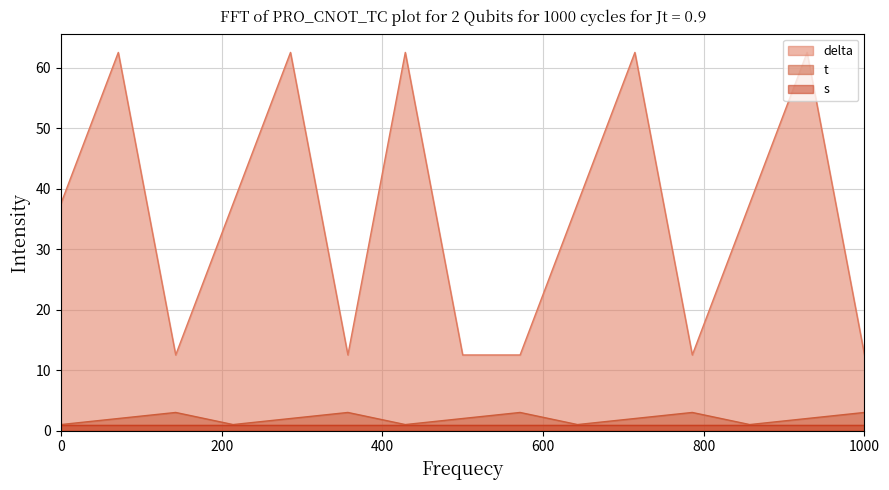

What is the difference between the t values at 4 and 2?

2.0